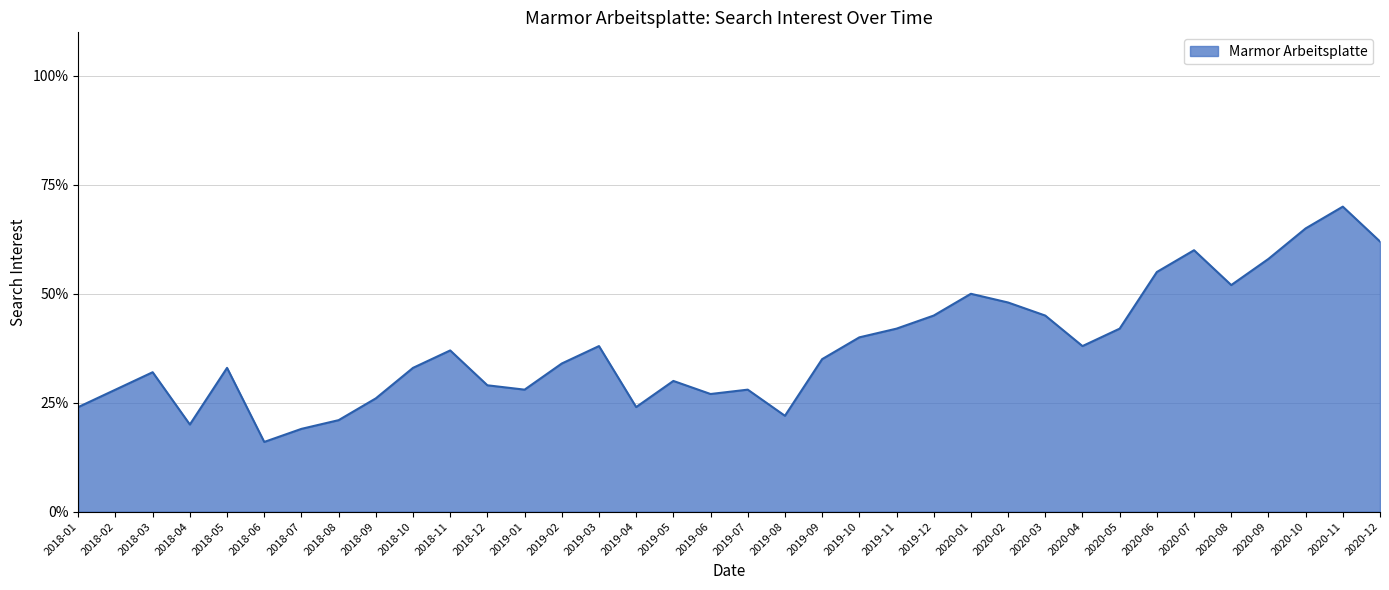

Reading left to right, extract all data points from this chart.

2018-01=24	2018-02=28	2018-03=32	2018-04=20	2018-05=33	2018-06=16	2018-07=19	2018-08=21	2018-09=26	2018-10=33	2018-11=37	2018-12=29	2019-01=28	2019-02=34	2019-03=38	2019-04=24	2019-05=30	2019-06=27	2019-07=28	2019-08=22	2019-09=35	2019-10=40	2019-11=42	2019-12=45	2020-01=50	2020-02=48	2020-03=45	2020-04=38	2020-05=42	2020-06=55	2020-07=60	2020-08=52	2020-09=58	2020-10=65	2020-11=70	2020-12=62